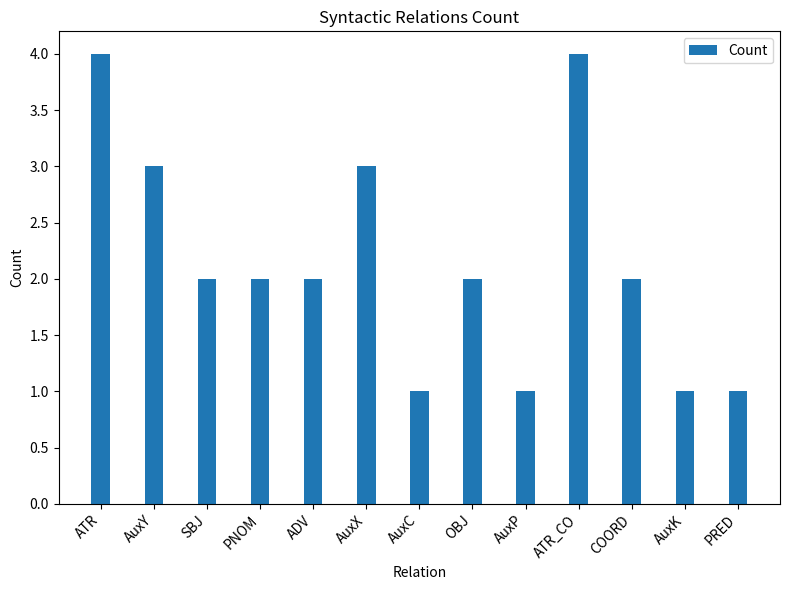

Which has a higher value, ADV or AuxX?

AuxX